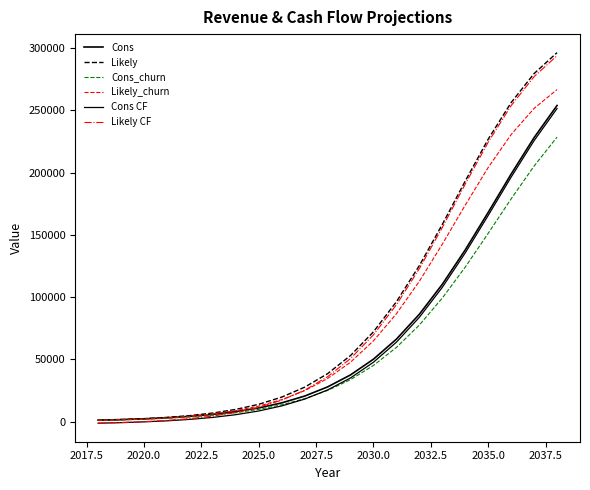

Does the chart have visible grid lines?

No